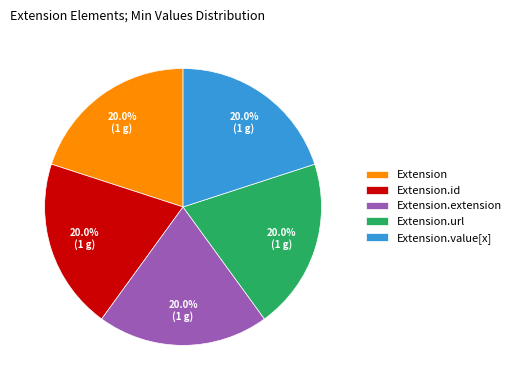

The Extension.extension slice represents 14% of the pie. True or false?

False